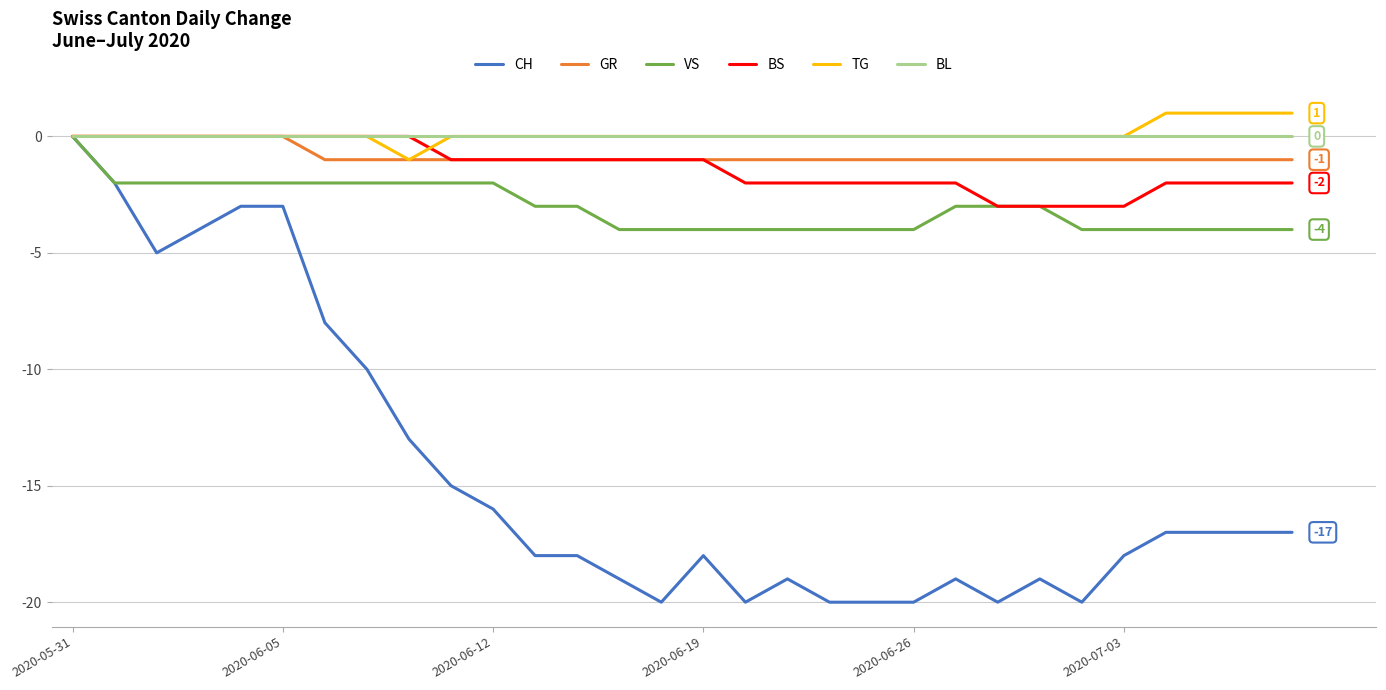

Which series has the widest spread of values?

CH